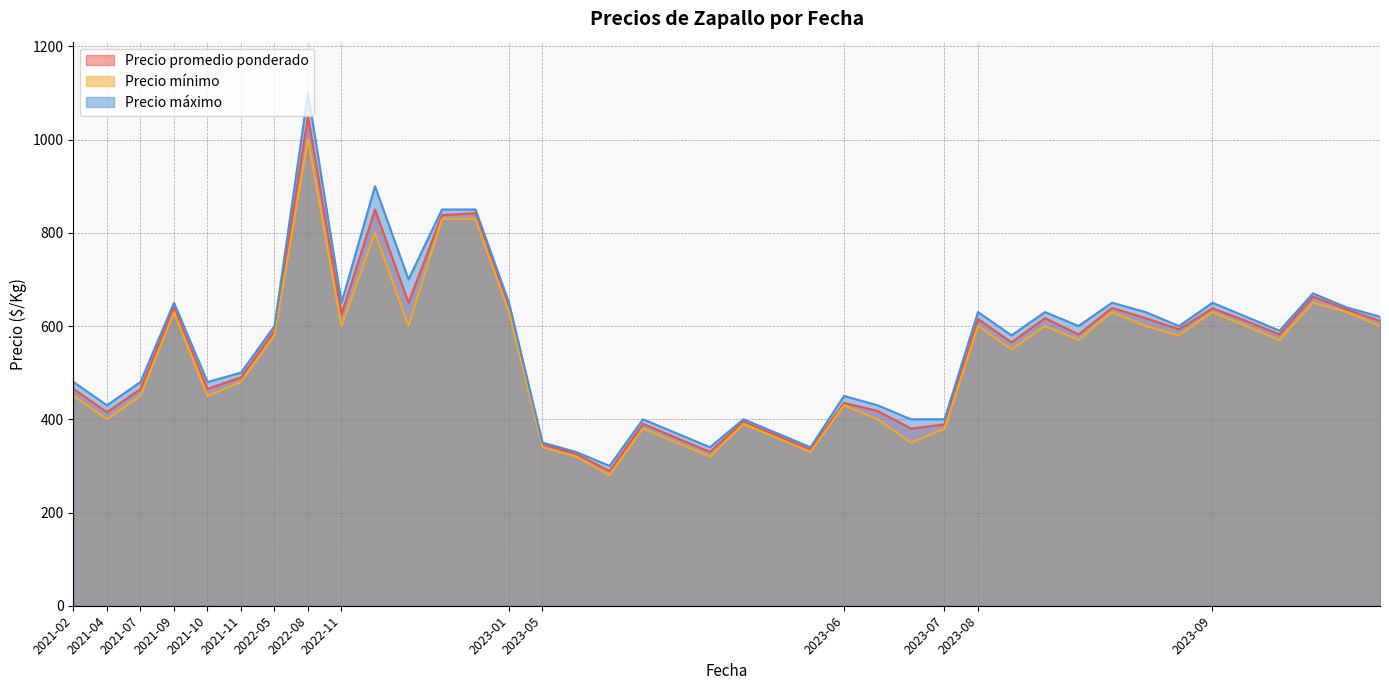

What is the difference between the highest and lowest values at 2023-05-08?

10